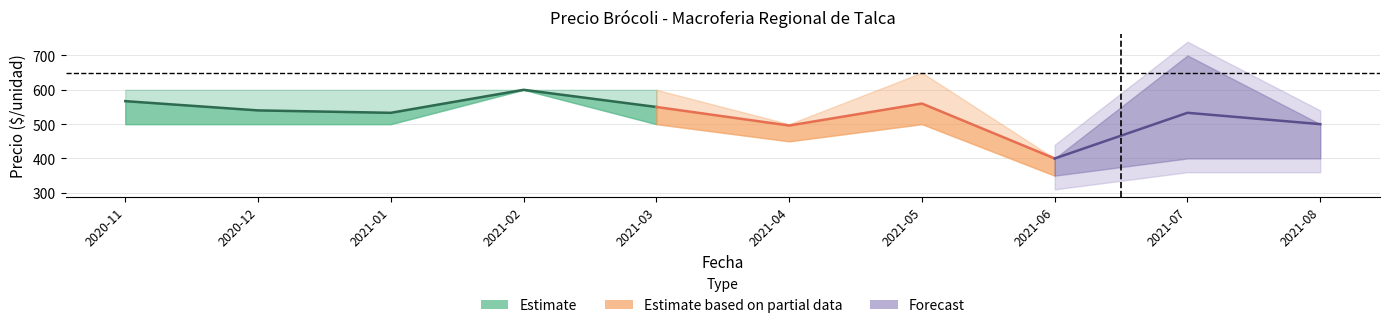

At how many categories does at least one series exceed 404?

9